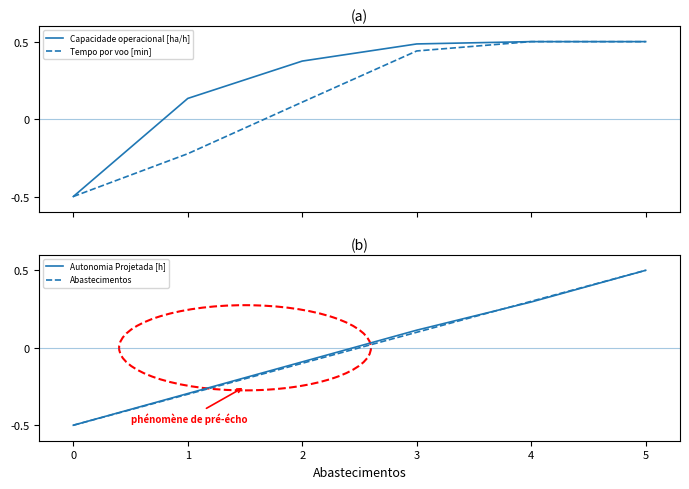

Which label corresponds to the largest value in the chart?

5